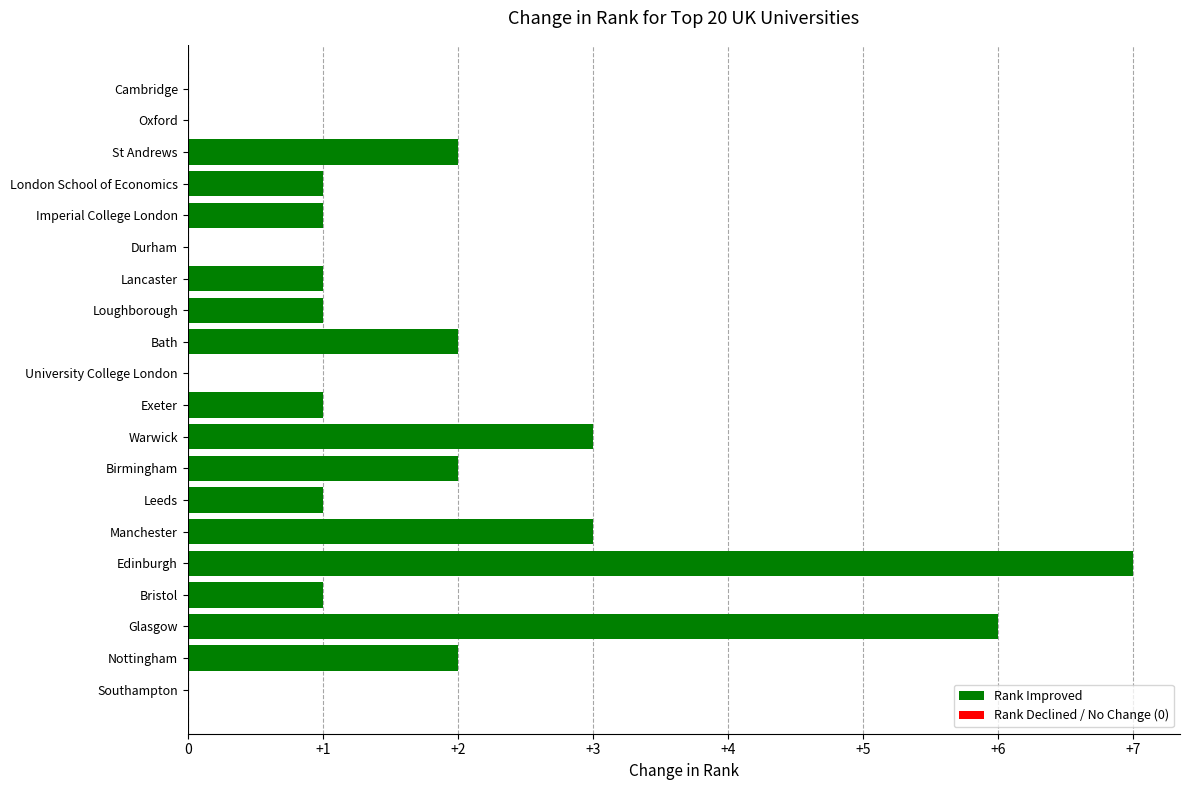

Which has a higher value, Warwick or Durham?

Warwick